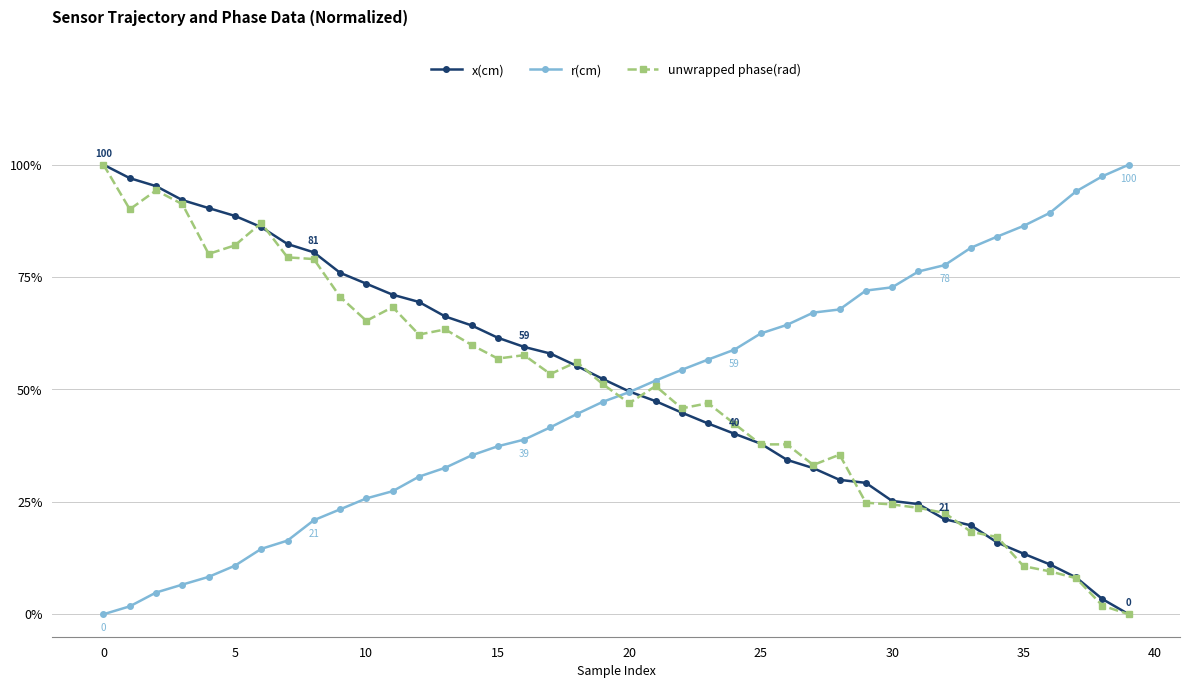

True or false: r(cm) and unwrapped phase(rad) cross at least once.

True